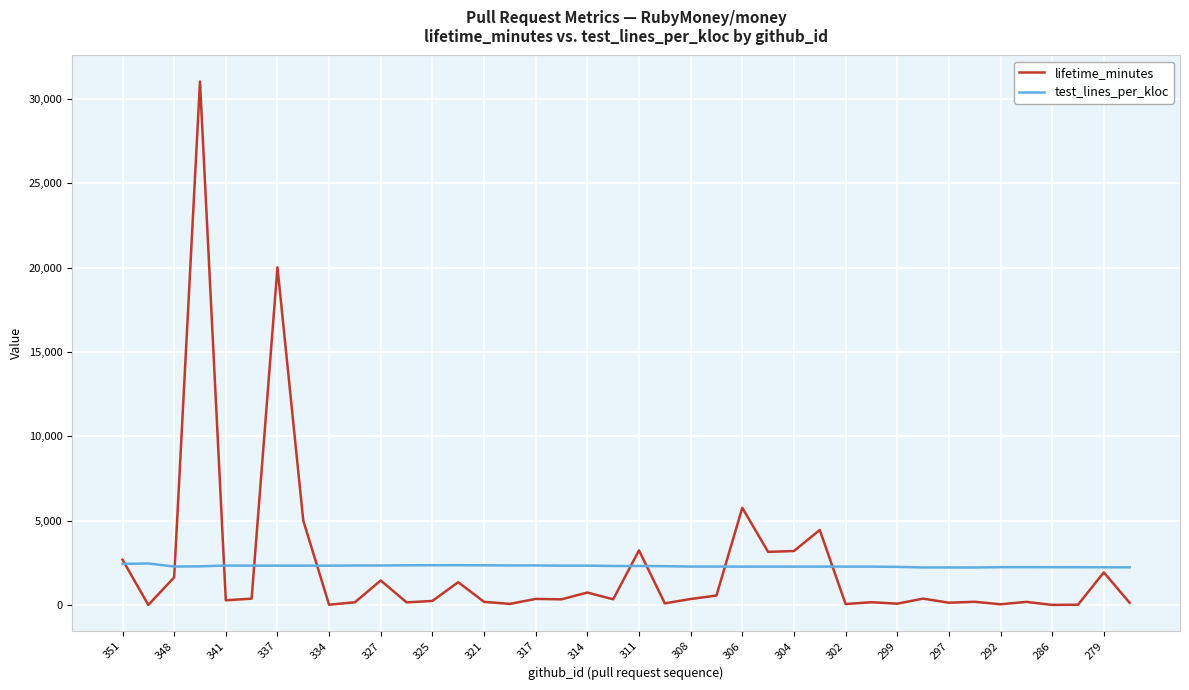

Is this an area chart (filled region under the line)?

No